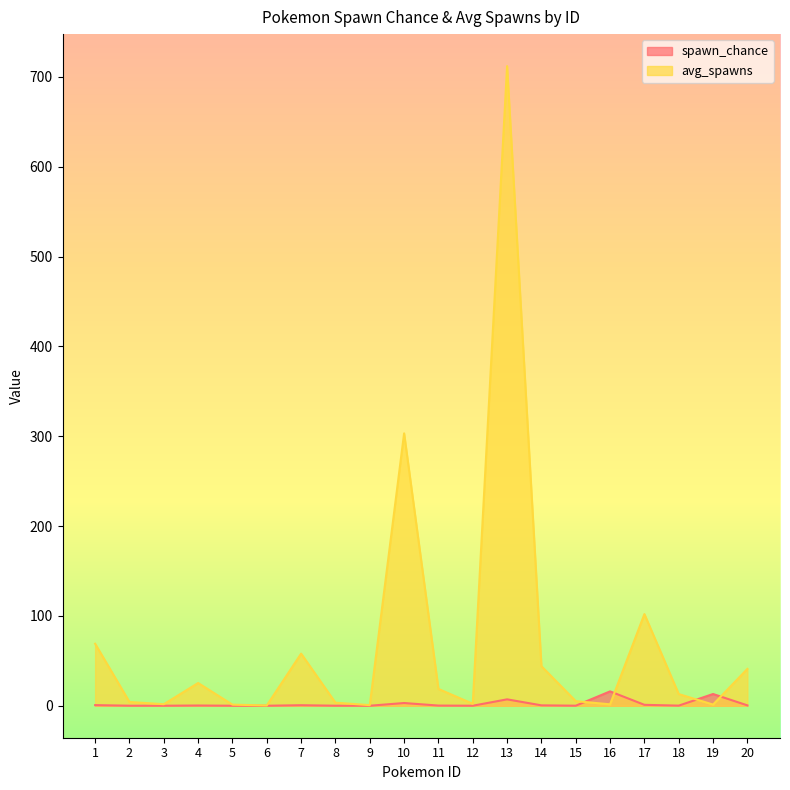

Which category has the lowest value in the avg_spawns series?

6